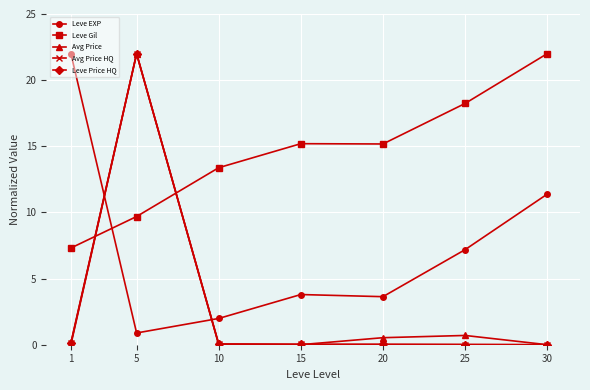

What is the total value across all series at 15?

19.1